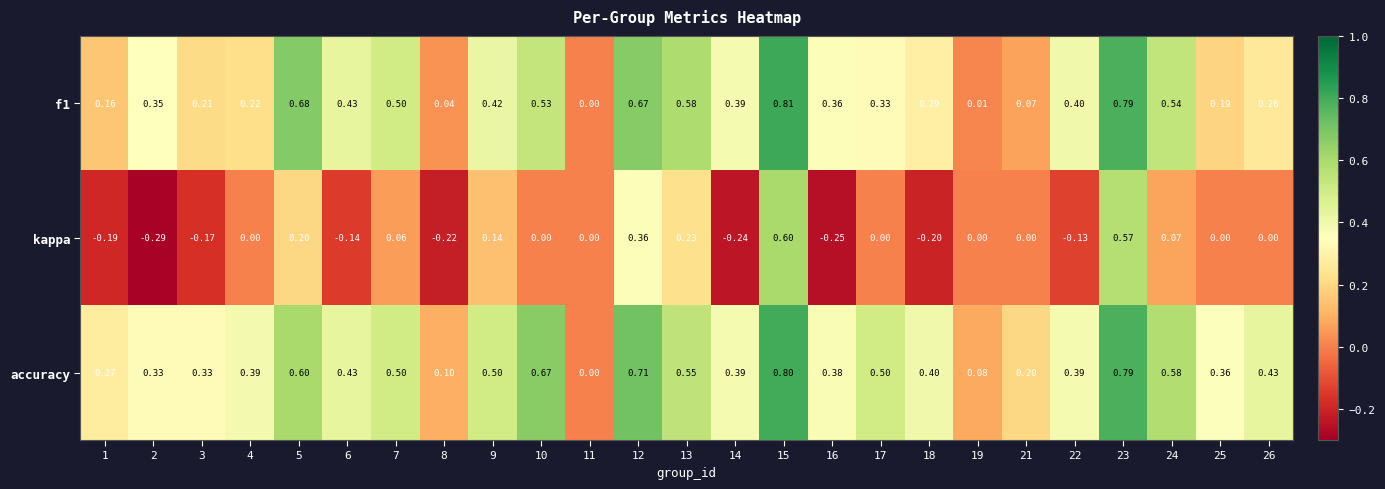

At which category is the sum across all series the highest?

15